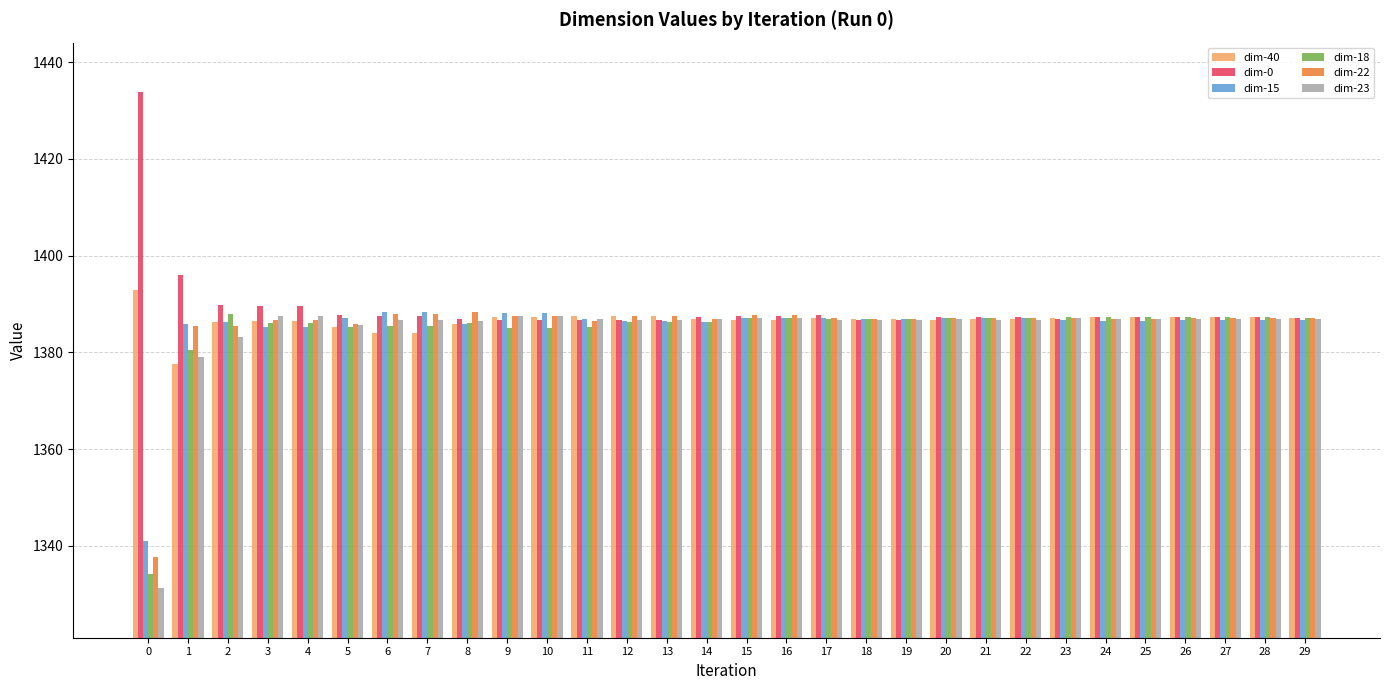

What is the spread (max minus min) of values at 12?

1.2